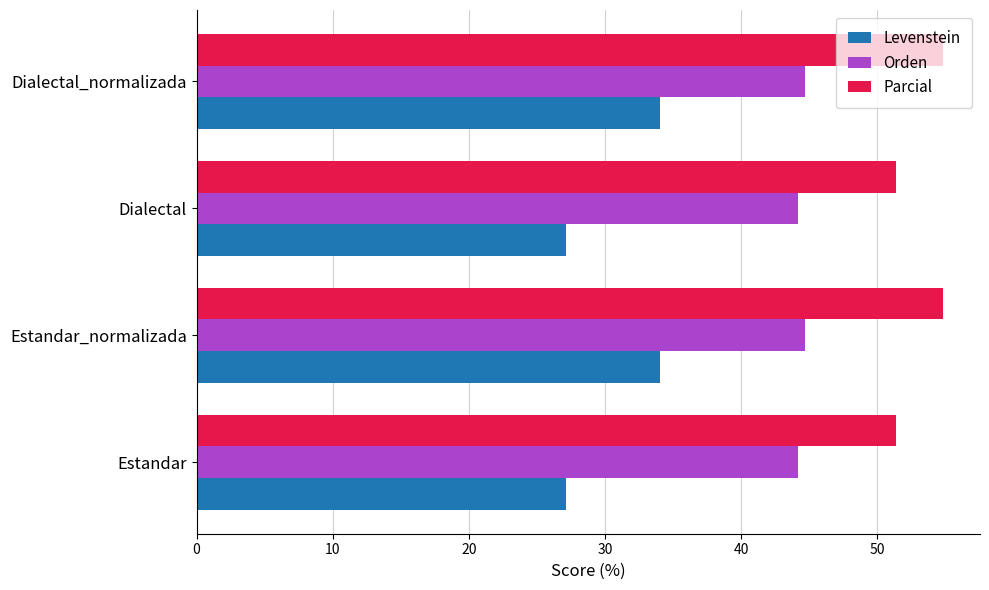

What is the lowest value of the Levenstein series?

27.1